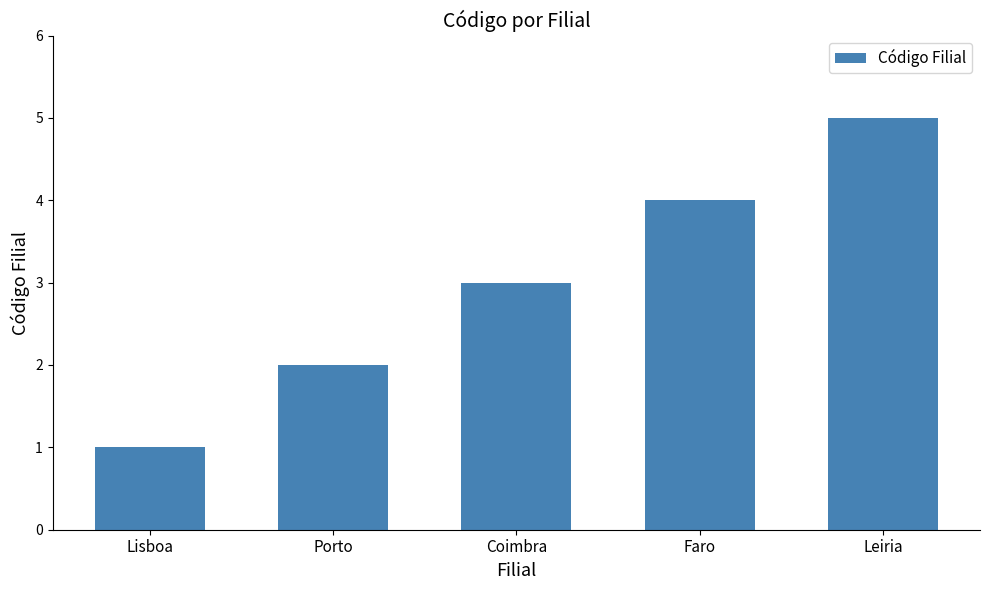

Is it true that the value at Leiria is 5?

True